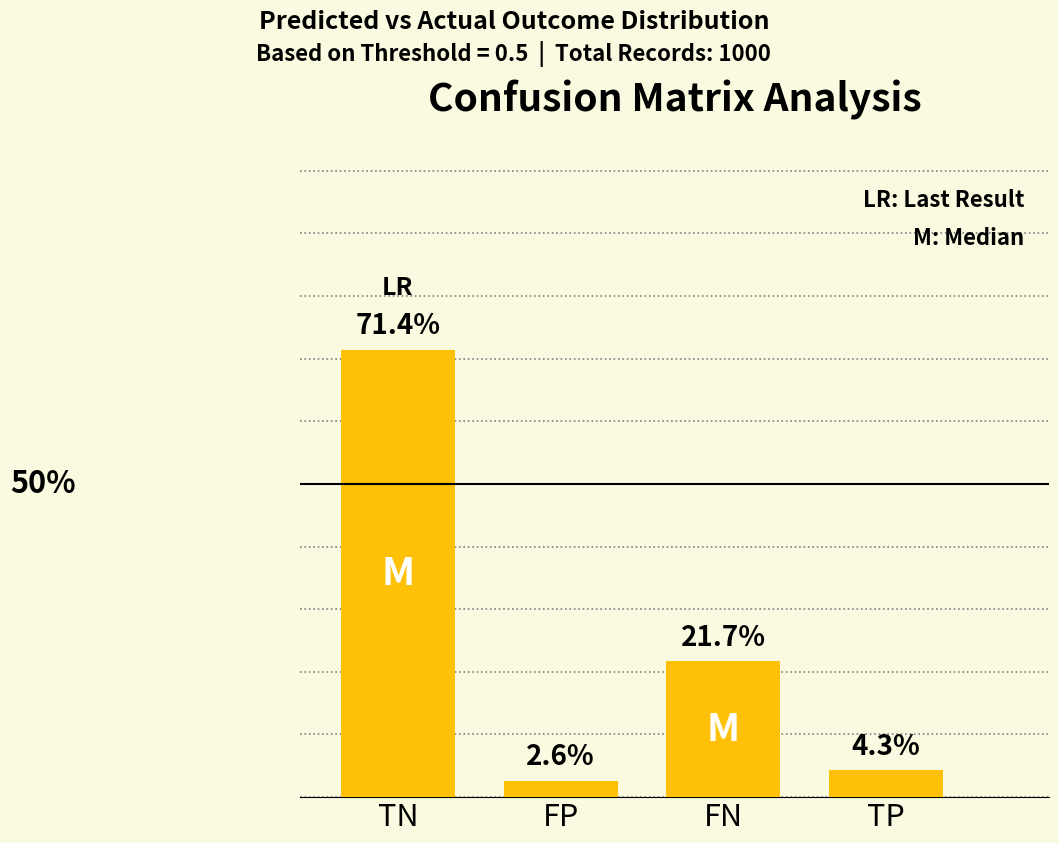

Which category has the lowest value across all series?

FP